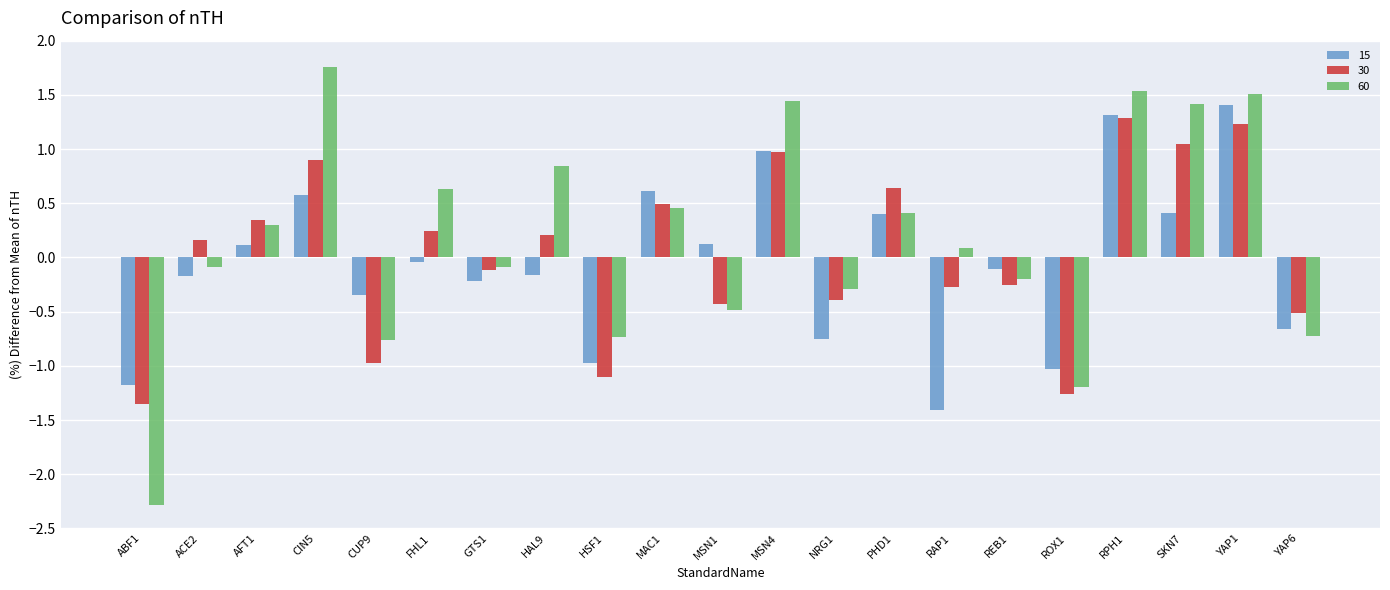

What is the difference between the maximum and minimum values in the 60 series?

4.0